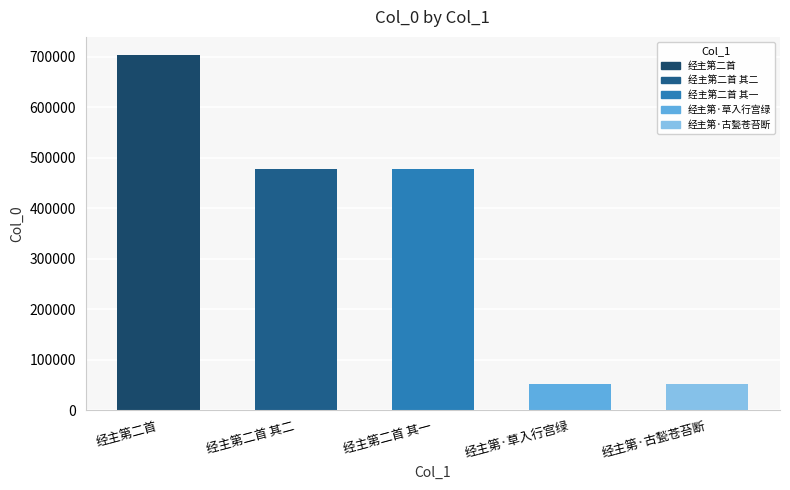

How many bars are there in total?

5